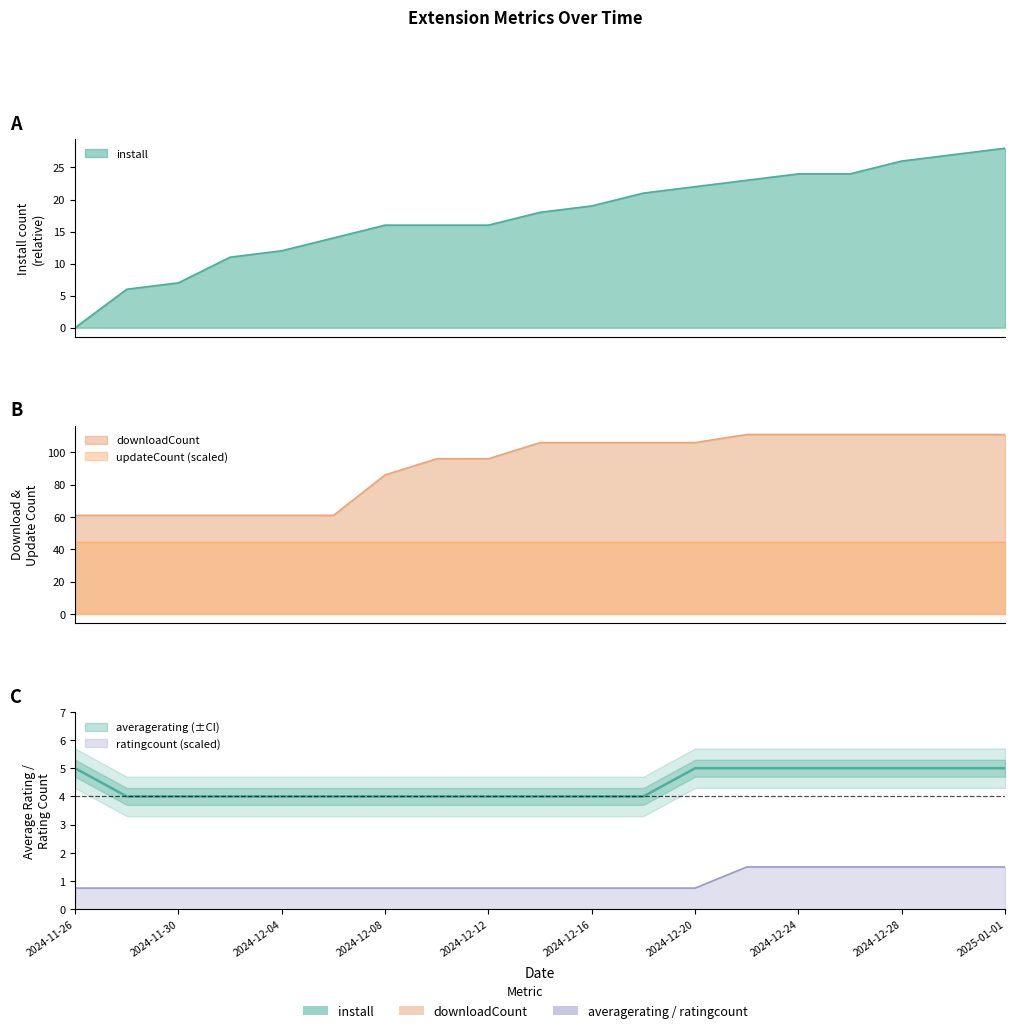

What is the label of the 15th point from the left?

2024-12-24